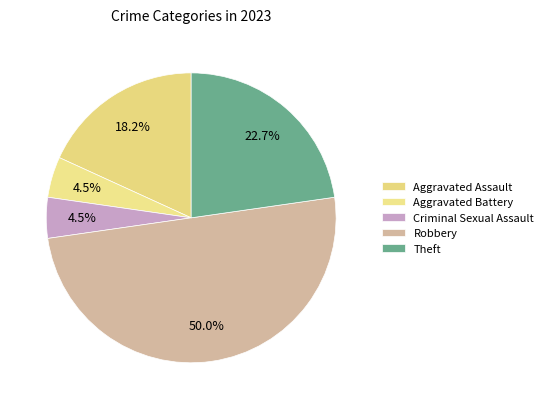

How many segments does this pie chart have?

5